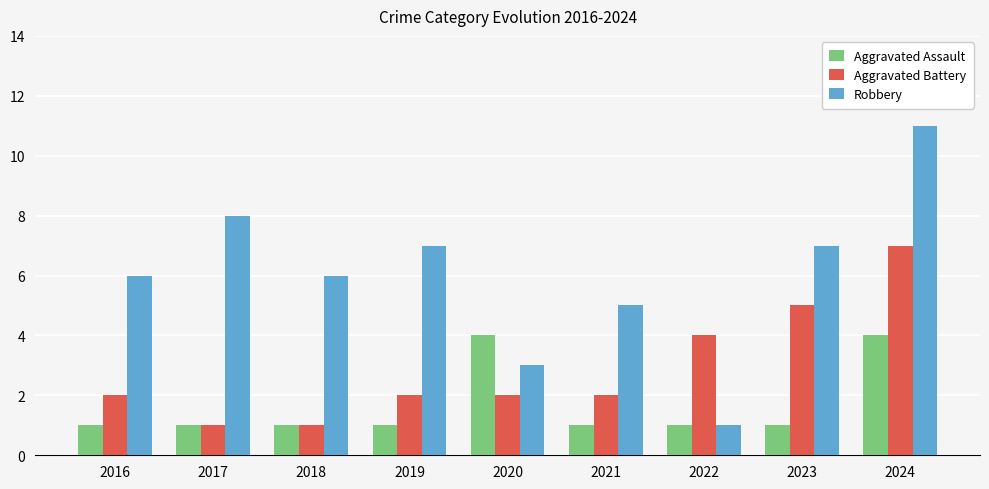

How many bars are there in total?

27